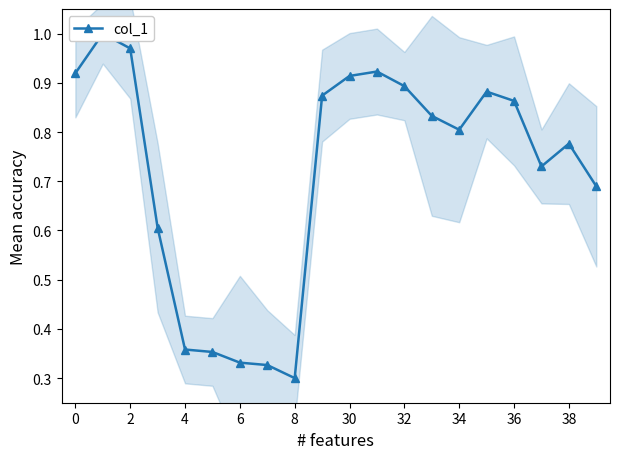

What is the difference between the maximum and second lowest values?

0.7